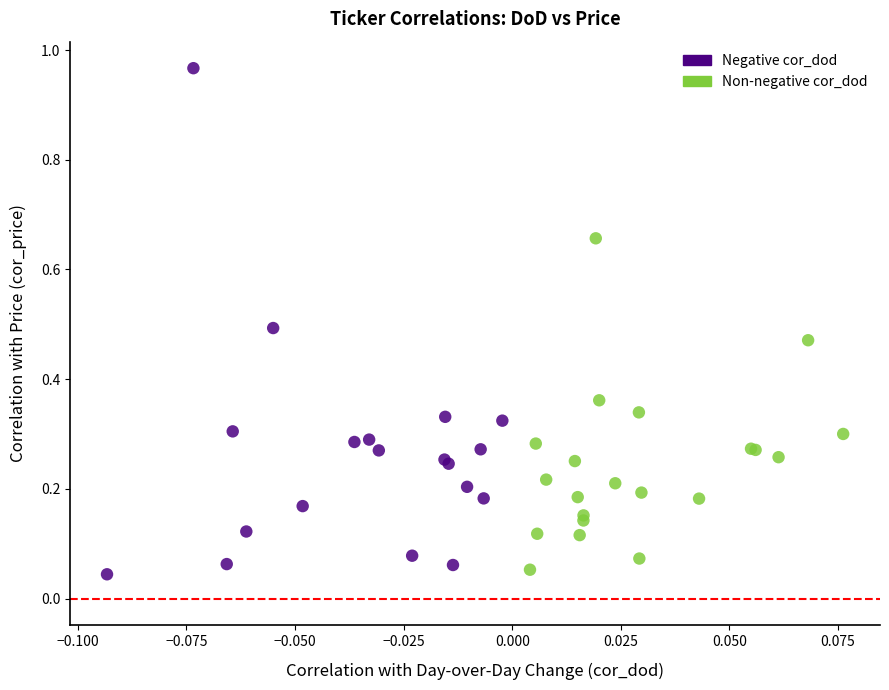

Which series contains the highest Y value?

Negative cor_dod